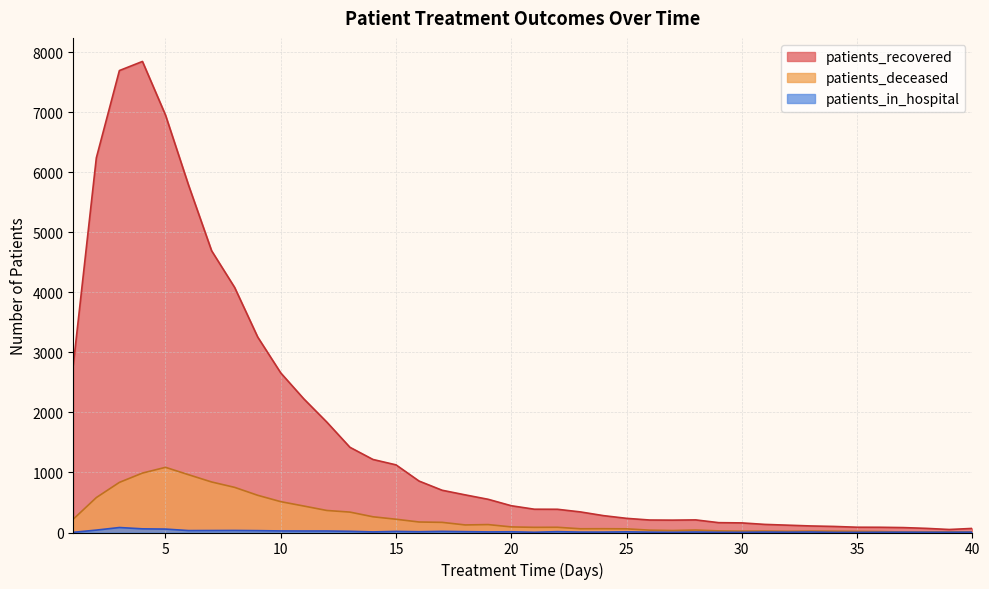

At which label does patients_in_hospital reach its peak?

3